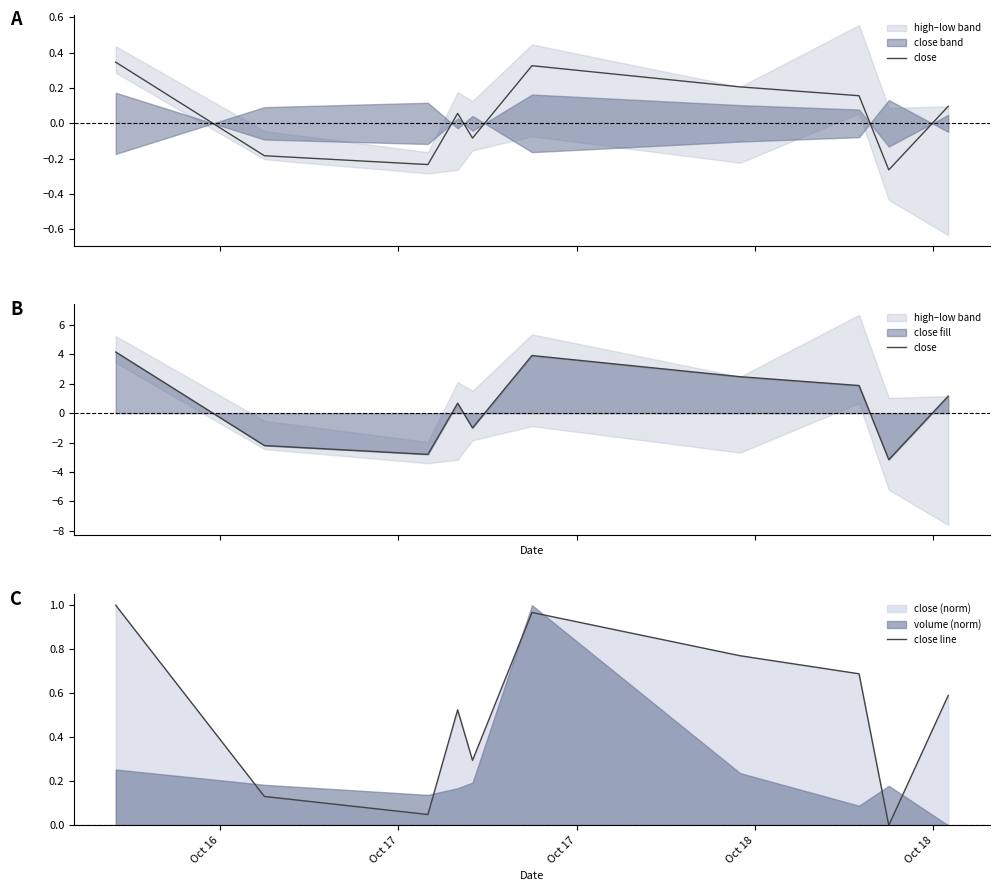

How many interior local peaks does the close line series have?

2